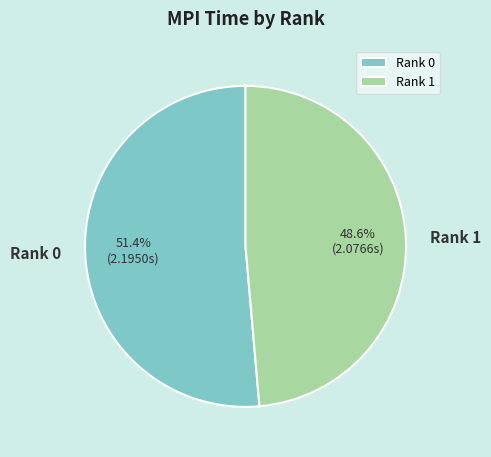

Which category accounts for the majority?

Rank 0